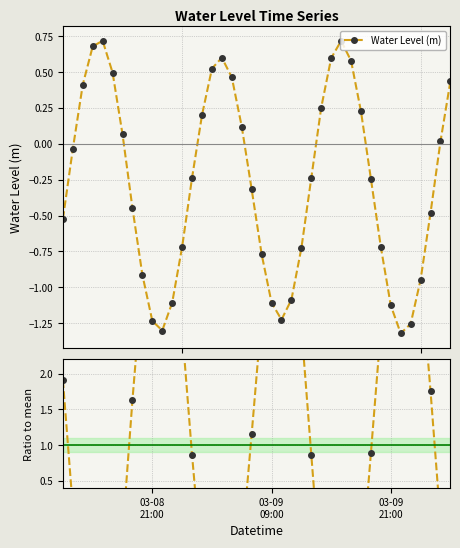

True or false: Ratio to mean and Water Level (m) intersect in this chart.

True